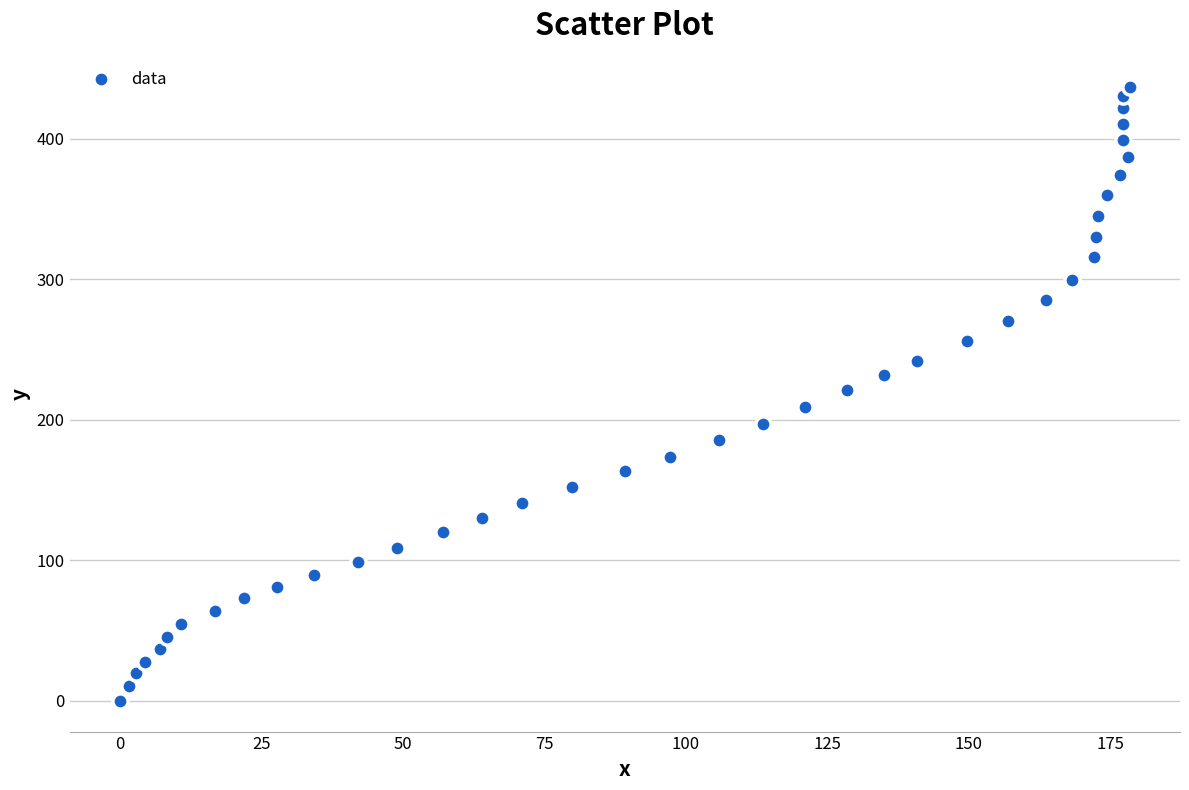

What is the range of X values (max minus min)?

178.4